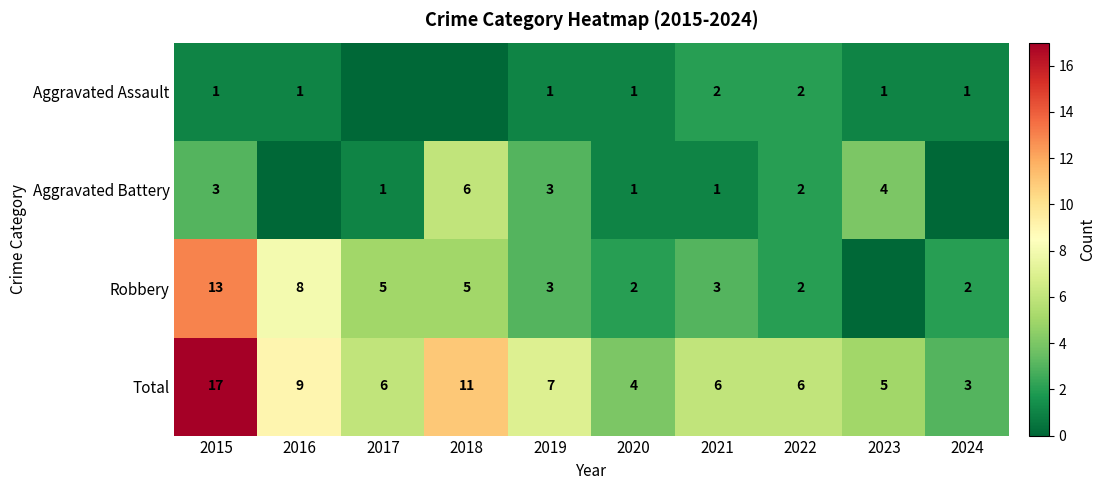

What is the greatest value displayed?

17